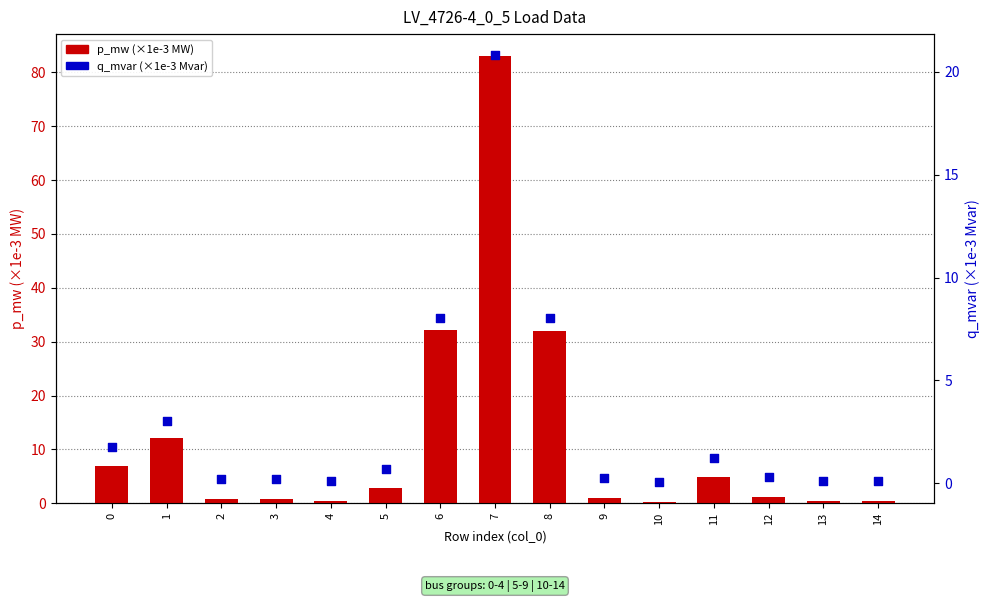

Which series has the largest Y range (max minus min)?

p_mw (×1e-3 MW)